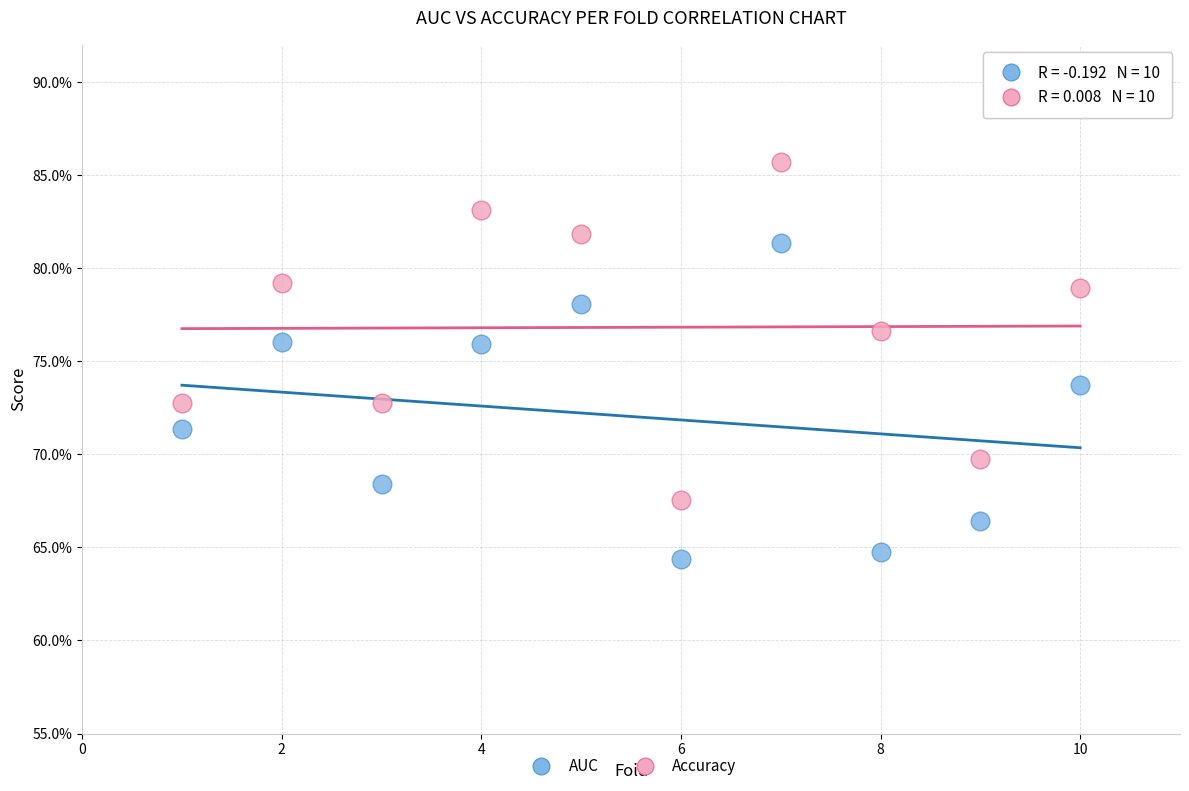

Which series reaches the maximum Y coordinate?

Accuracy